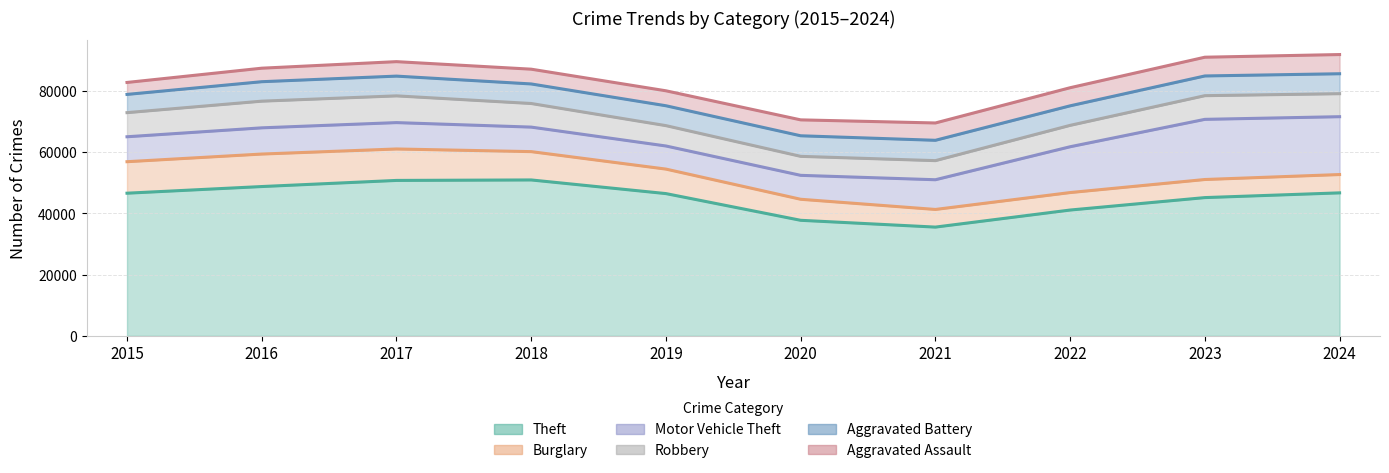

Rank the series by their maximum value, from highest to lowest.

Theft, Motor Vehicle Theft, Burglary, Robbery, Aggravated Battery, Aggravated Assault